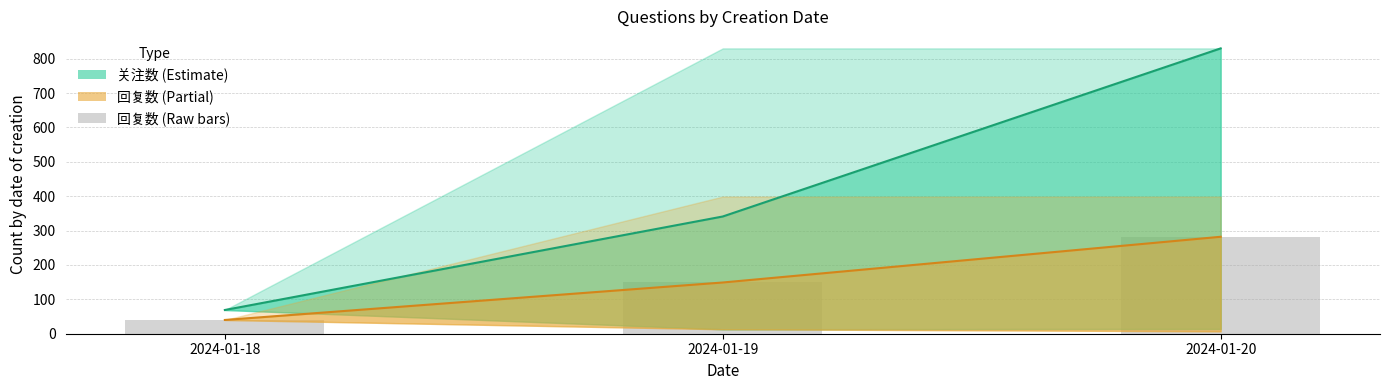

What is the lowest value of the 回复数 (raw) series?

40